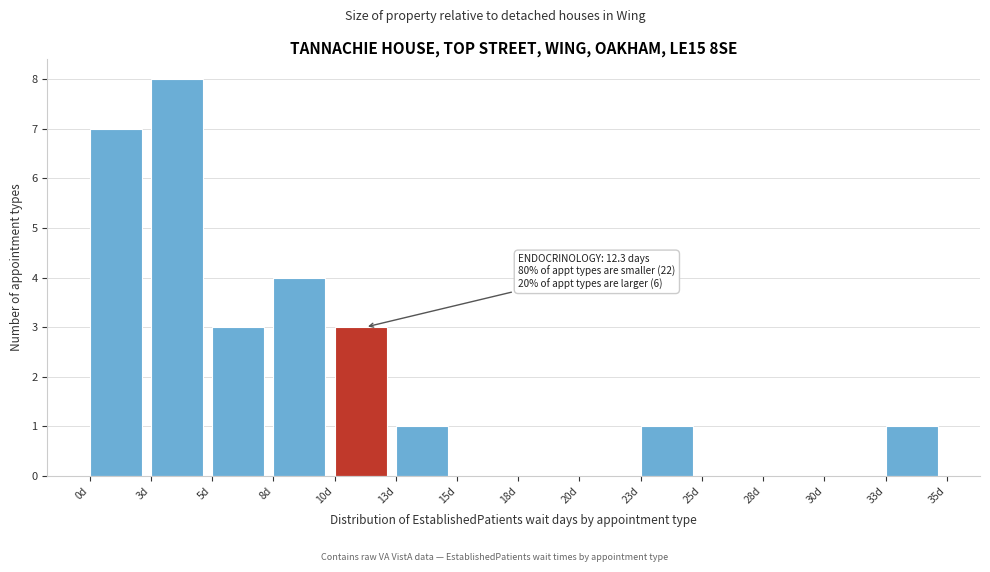

Reading right to left, what are all the values shown in this chart?

33d=1	30d=0	28d=0	25d=0	23d=1	20d=0	18d=0	15d=0	13d=1	10d=3	8d=4	5d=3	3d=8	0d=7